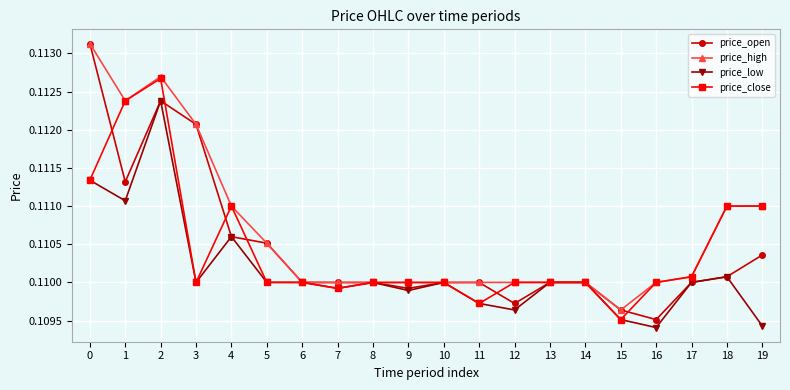

How many price_open values are between 0 and 1?

20